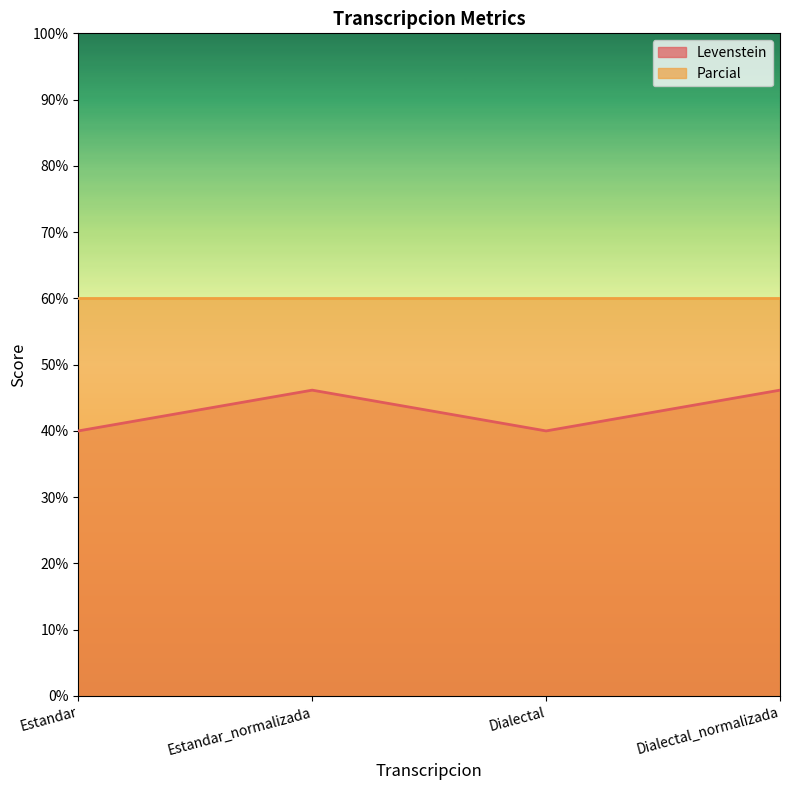

How many lines are shown in the chart?

2